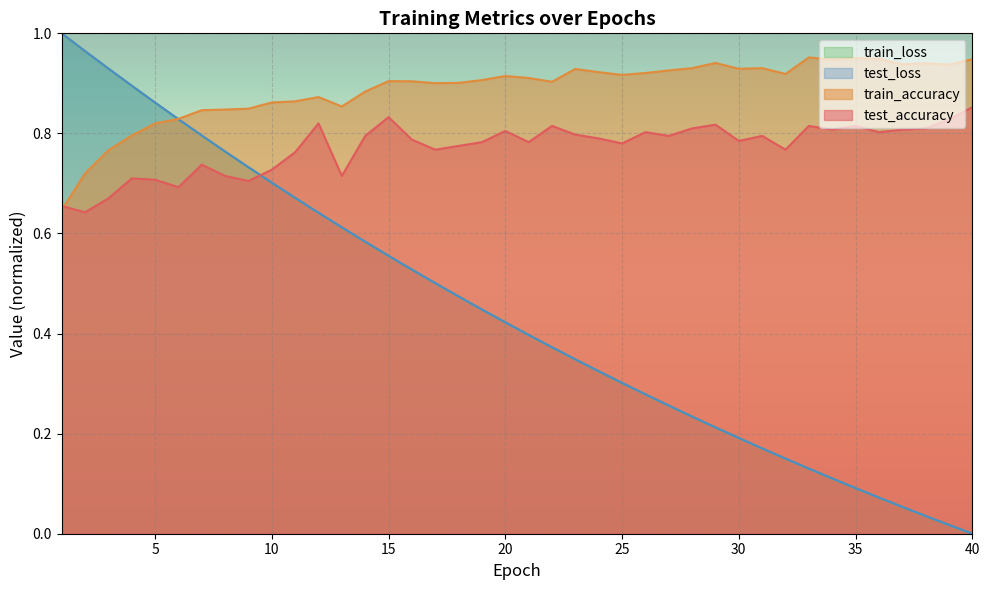

What is the value of the test_accuracy point at the 34th from the left?

0.8